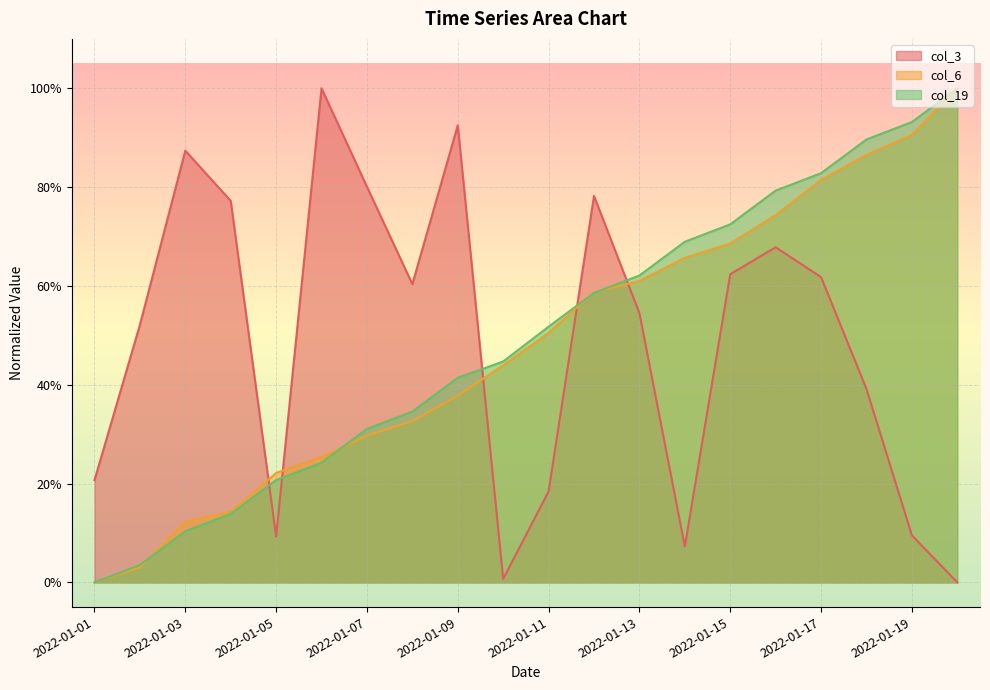

How many values in the col_3 series exceed 0?

19